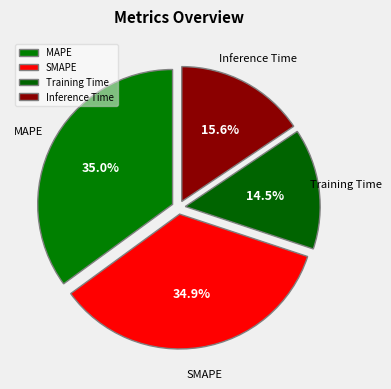

Does any single category account for the majority?

No